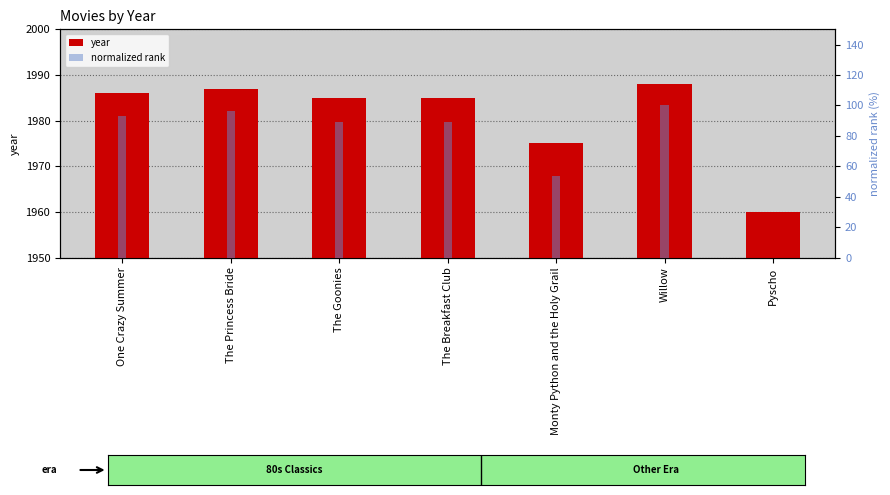

Between Willow and The Princess Bride, which is larger?

Willow